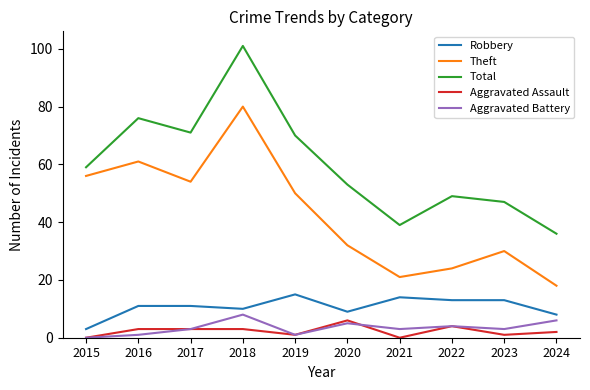

Reading left to right, extract all data points from this chart.

Robbery: 3	11	11	10	15	9	14	13	13	8
Theft: 56	61	54	80	50	32	21	24	30	18
Total: 59	76	71	101	70	53	39	49	47	36
Aggravated Assault: 0	3	3	3	1	6	0	4	1	2
Aggravated Battery: 0	1	3	8	1	5	3	4	3	6